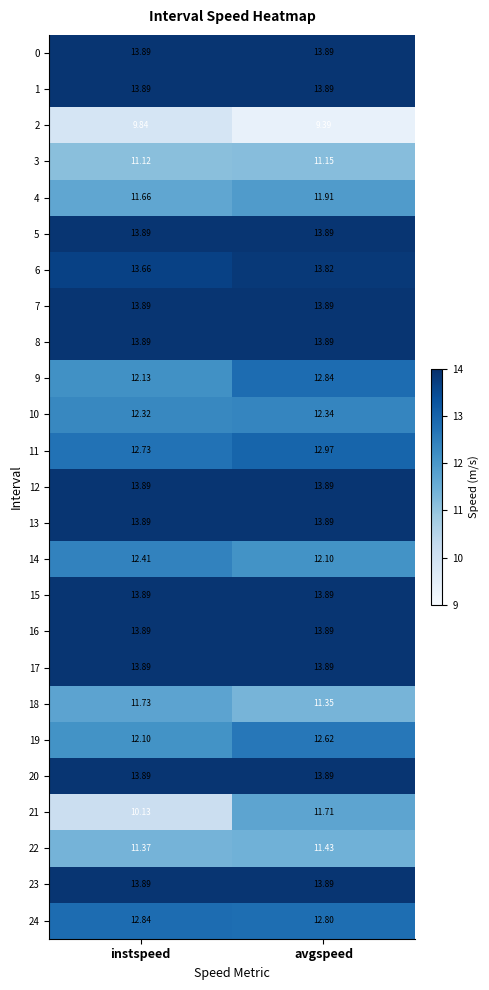

Is the value of 4 at instspeed greater than the value of 6 at avgspeed?

No